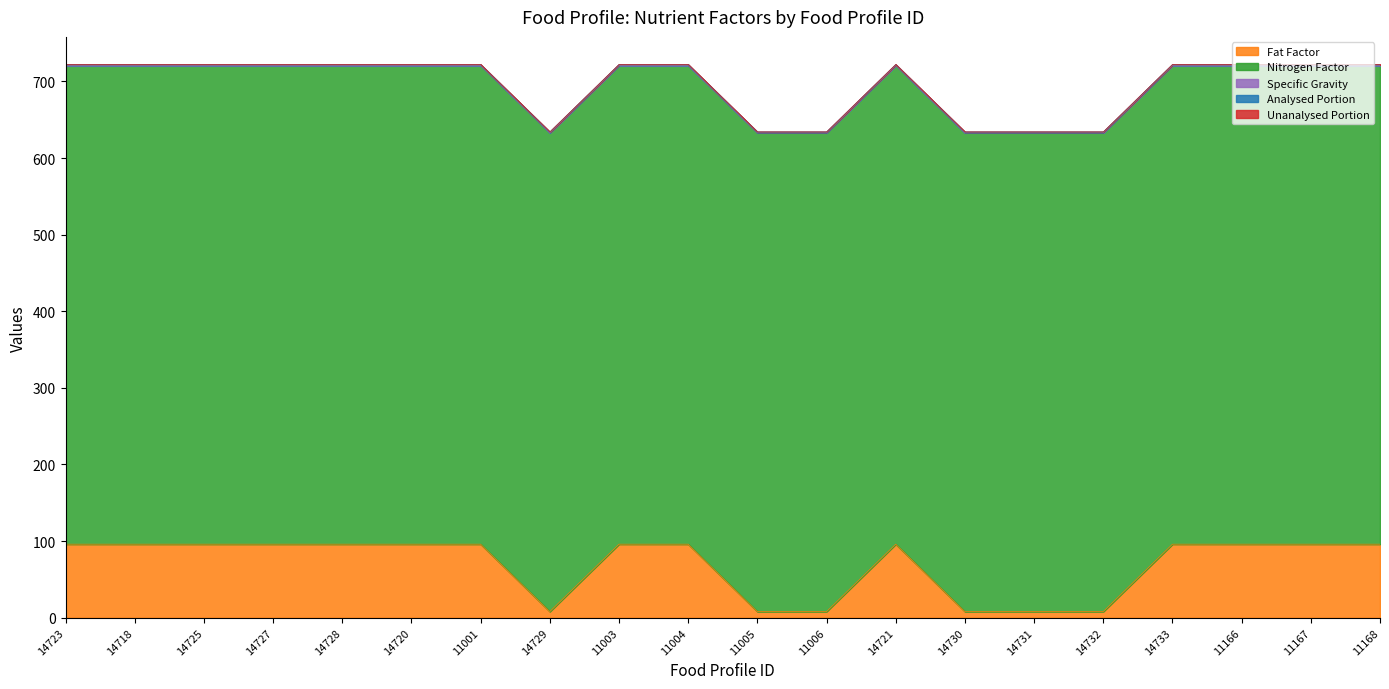

At which category is the sum across all series the highest?

14723